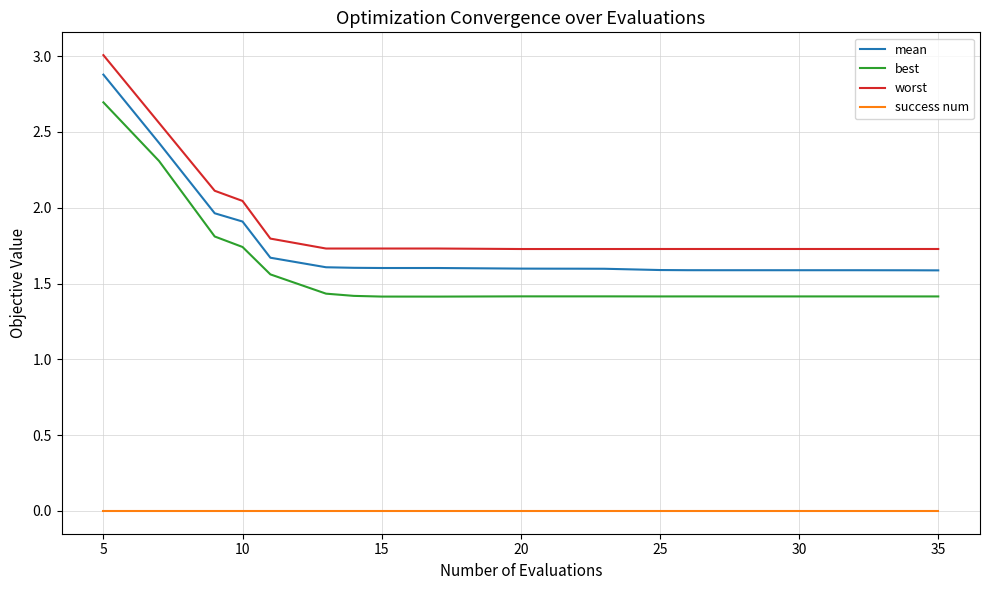

Which series has the largest total across all categories?

worst